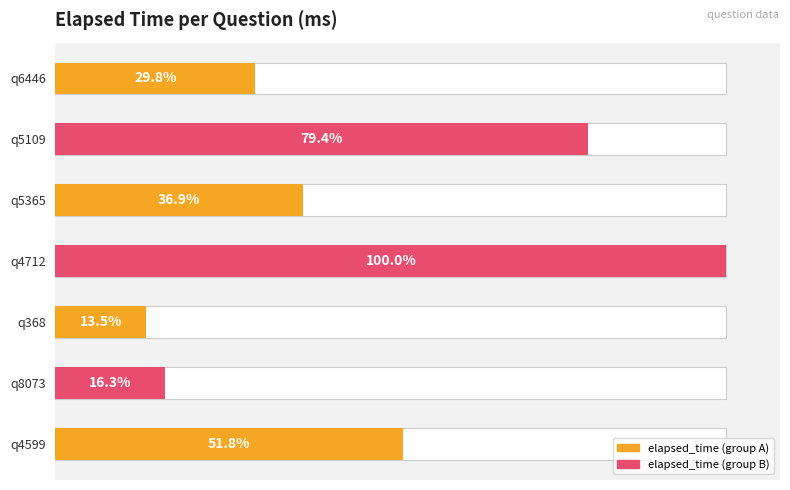

At which category does the chart reach its peak across all series?

q4712